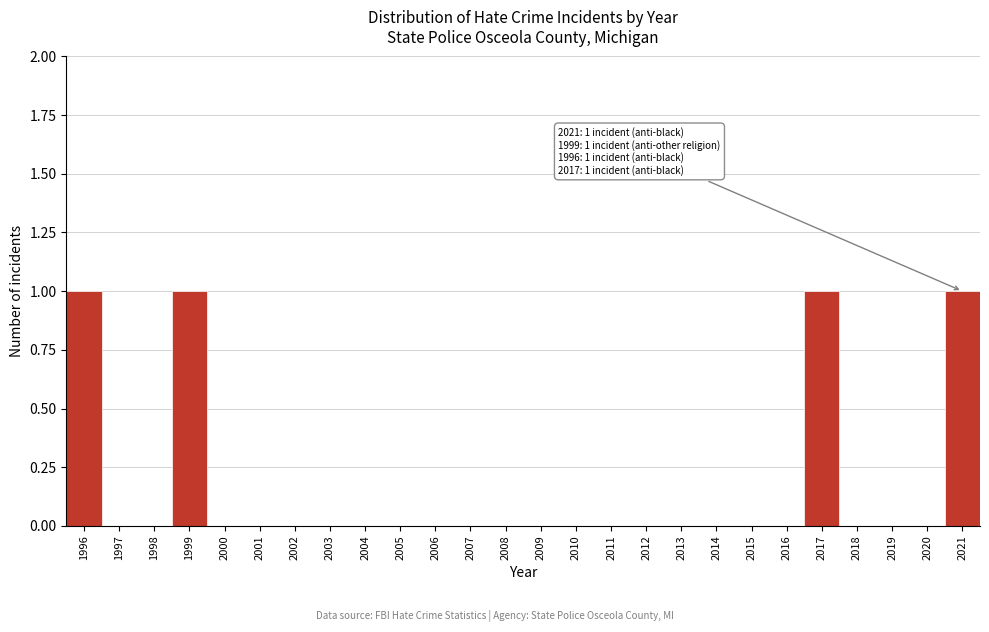

Reading left to right, list all the values displayed in this chart.

1996=1	1997=0	1998=0	1999=1	2000=0	2001=0	2002=0	2003=0	2004=0	2005=0	2006=0	2007=0	2008=0	2009=0	2010=0	2011=0	2012=0	2013=0	2014=0	2015=0	2016=0	2017=1	2018=0	2019=0	2020=0	2021=1